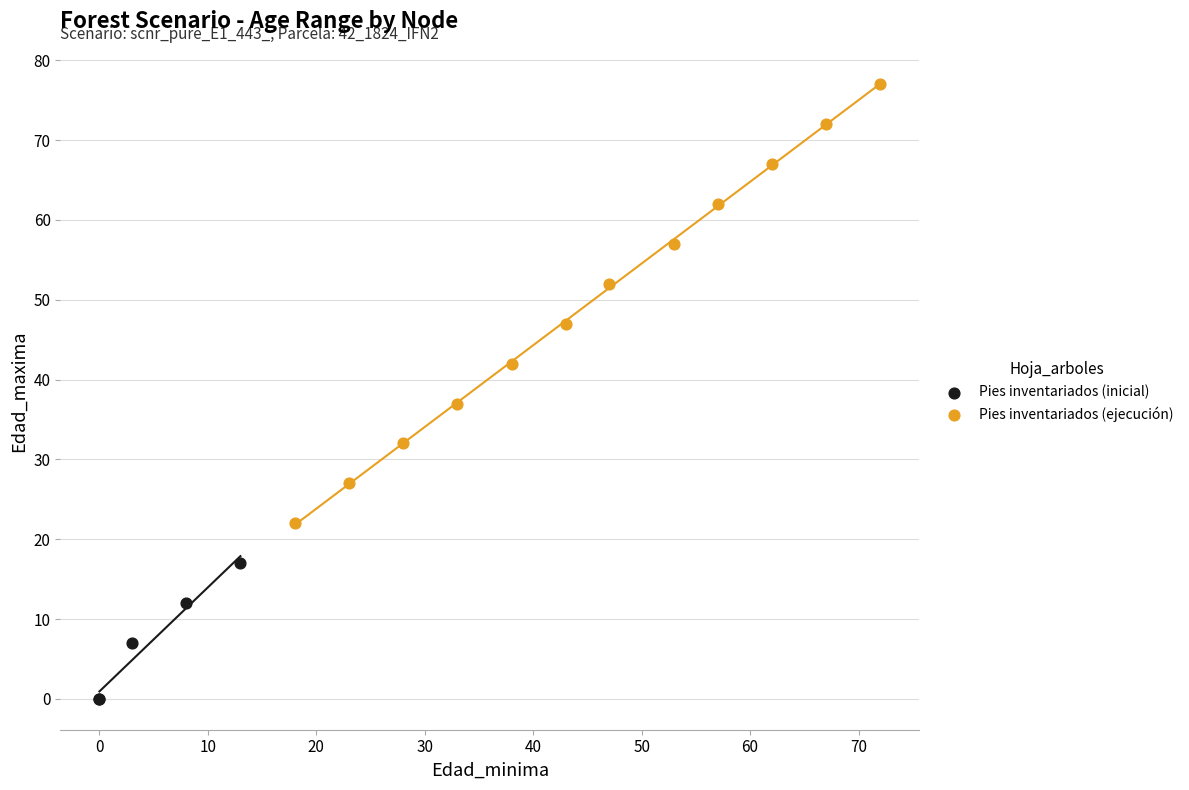

Which series has the largest Y range (max minus min)?

Pies inventariados (ejecución)